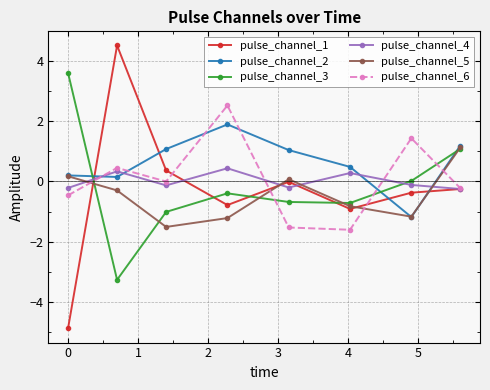

Which series has the largest range (max minus min)?

pulse_channel_1